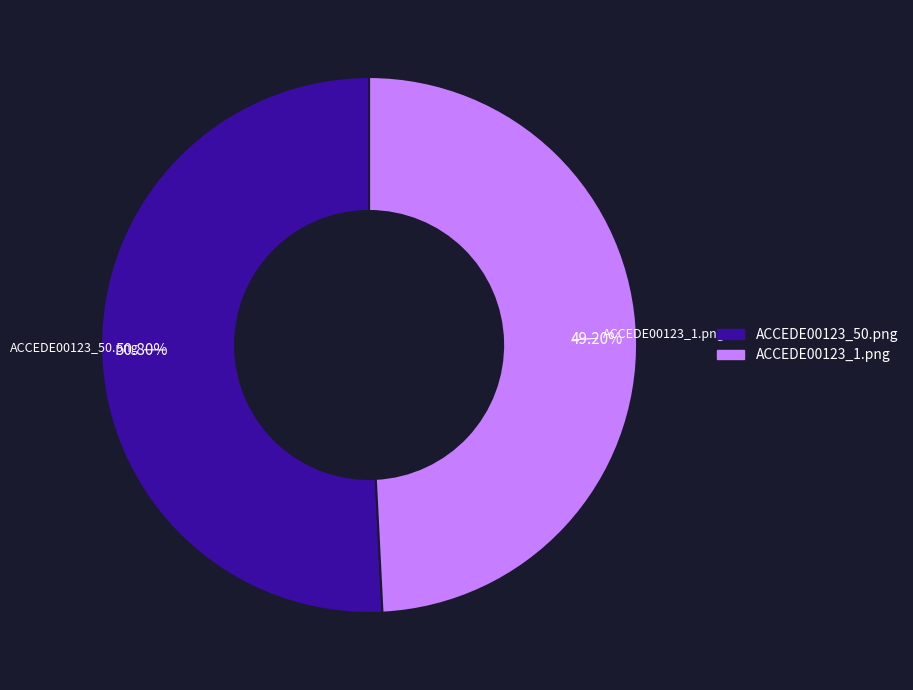

True or false: ACCEDE00123_1.png accounts for 61% of the total.

False